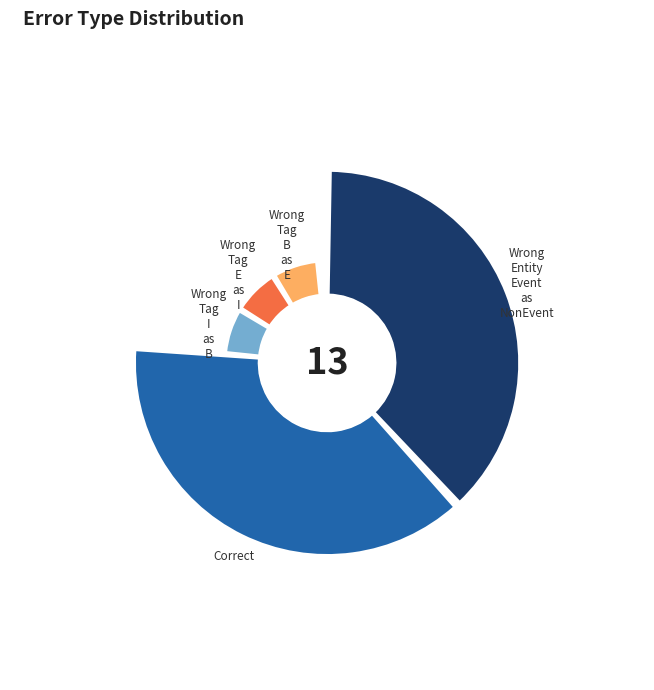

To the nearest percent, what is the difference between the largest and smallest slice percentages?

31%